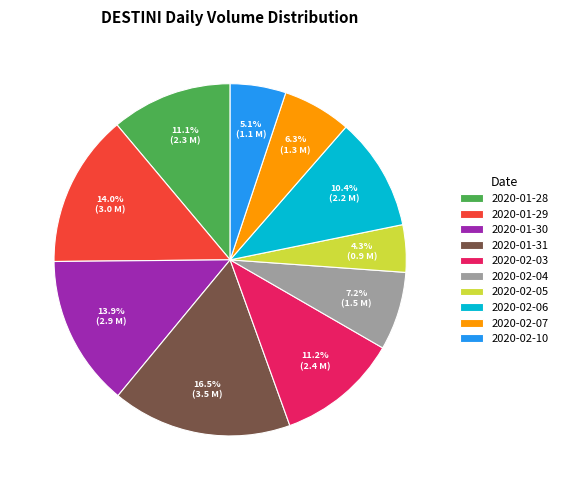

Between 2020-02-04 and 2020-01-31, which is larger?

2020-01-31